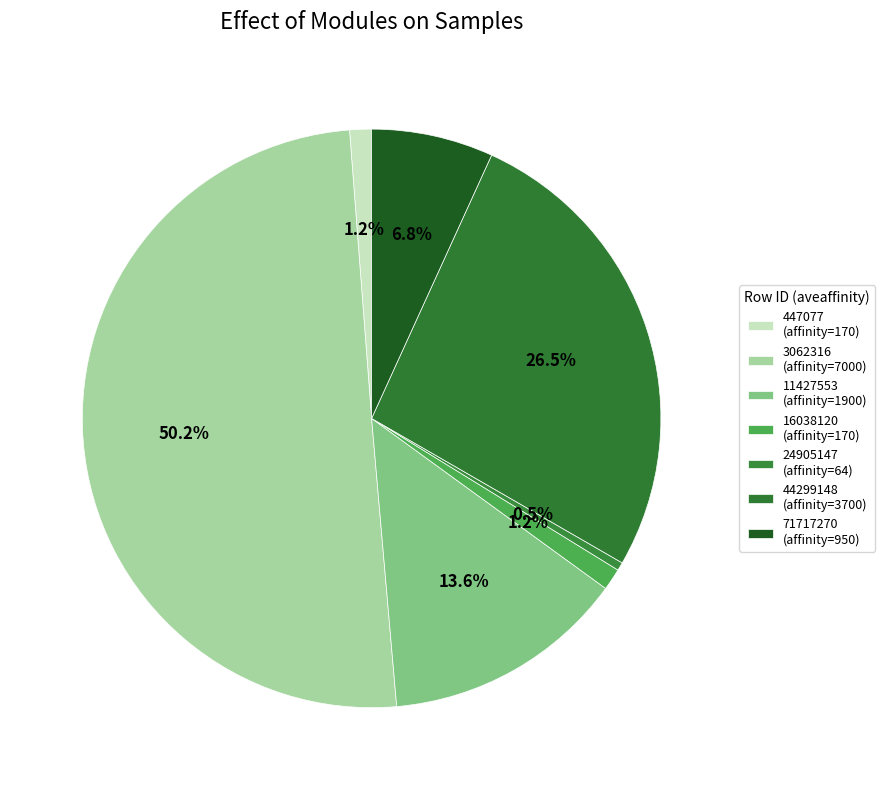

What percentage do 44299148 and 71717270 together represent?

33.3%